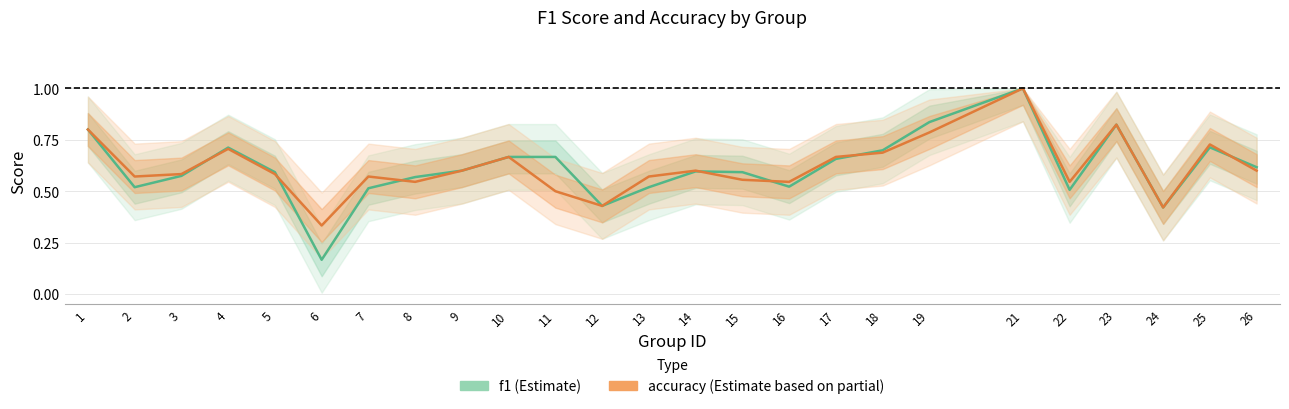

The accuracy series shows 0.1 at 8. True or false?

False